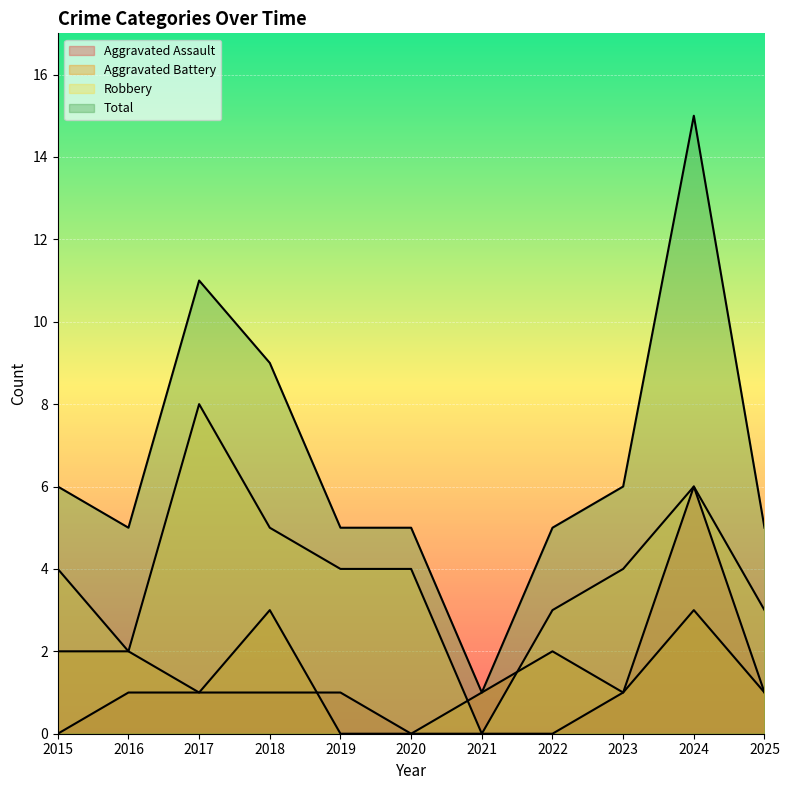

What is the value of the Total point at the 10th from the left?

15